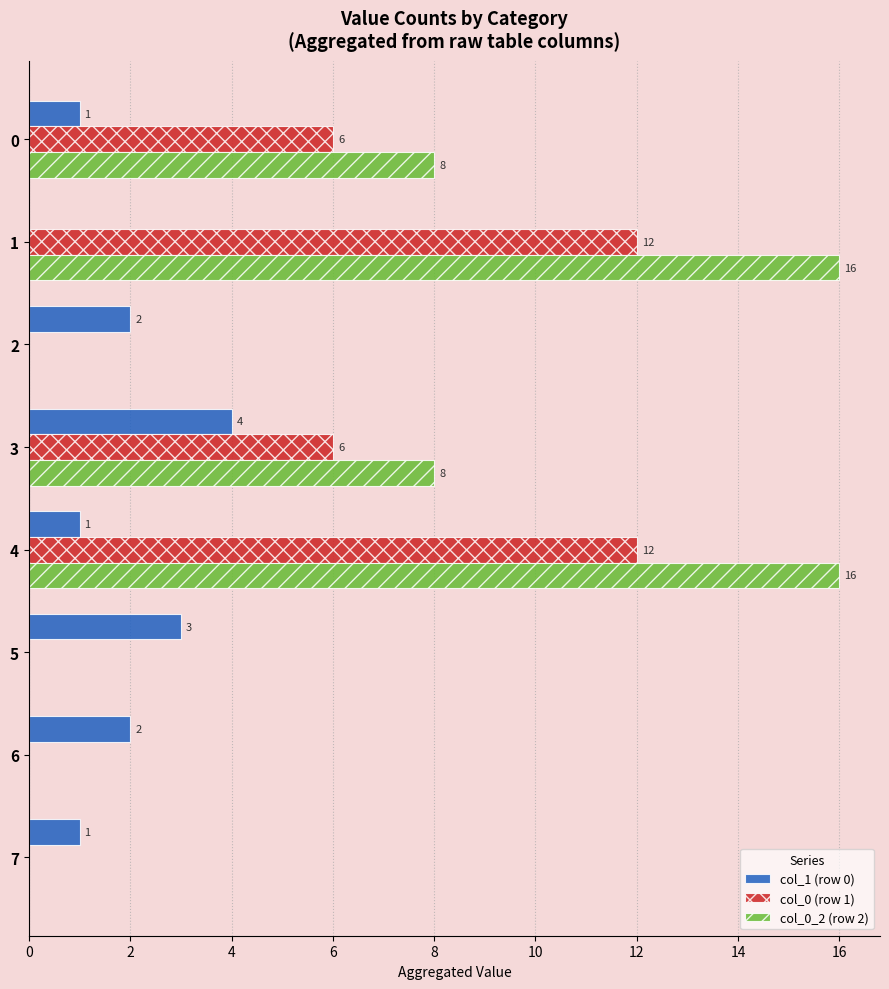

Is the value of col_0 (row 1) at 3 greater than the value of col_1 (row 0) at 5?

Yes